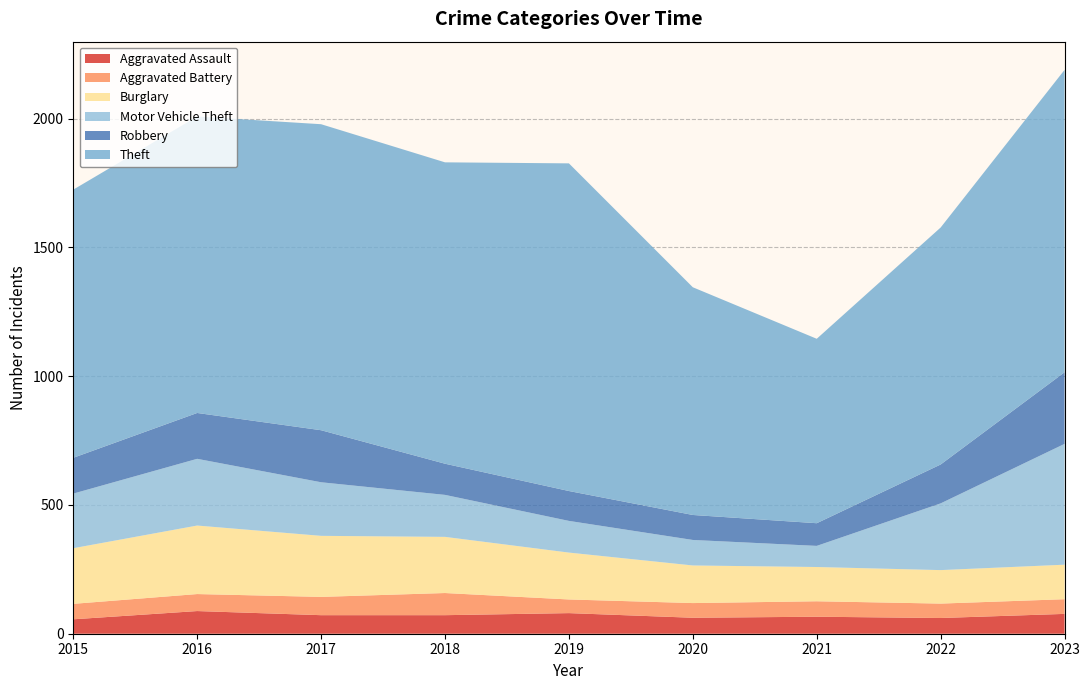

Reading left to right, list all the values displayed in this chart.

Aggravated Assault: 2015=56	2016=88	2017=72	2018=72	2019=80	2020=62	2021=66	2022=61	2023=77
Aggravated Battery: 2015=60	2016=66	2017=71	2018=86	2019=53	2020=57	2021=60	2022=56	2023=57
Burglary: 2015=216	2016=266	2017=237	2018=218	2019=182	2020=146	2021=133	2022=130	2023=134
Motor Vehicle Theft: 2015=212	2016=259	2017=208	2018=163	2019=123	2020=99	2021=82	2022=259	2023=469
Robbery: 2015=139	2016=178	2017=202	2018=121	2019=116	2020=97	2021=88	2022=151	2023=278
Theft: 2015=1041	2016=1151	2017=1188	2018=1170	2019=1272	2020=884	2021=716	2022=920	2023=1174